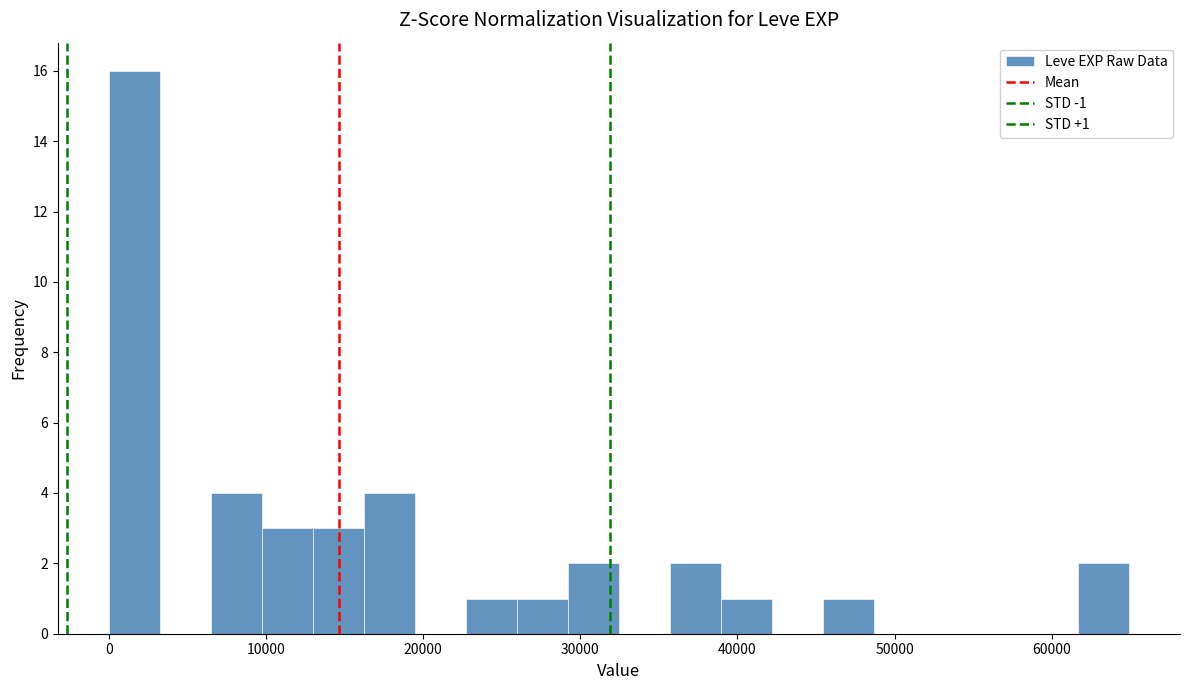

Around what value on the x-axis is the tallest bar? Give the approximate position of its centre, as read against the axis.

2000